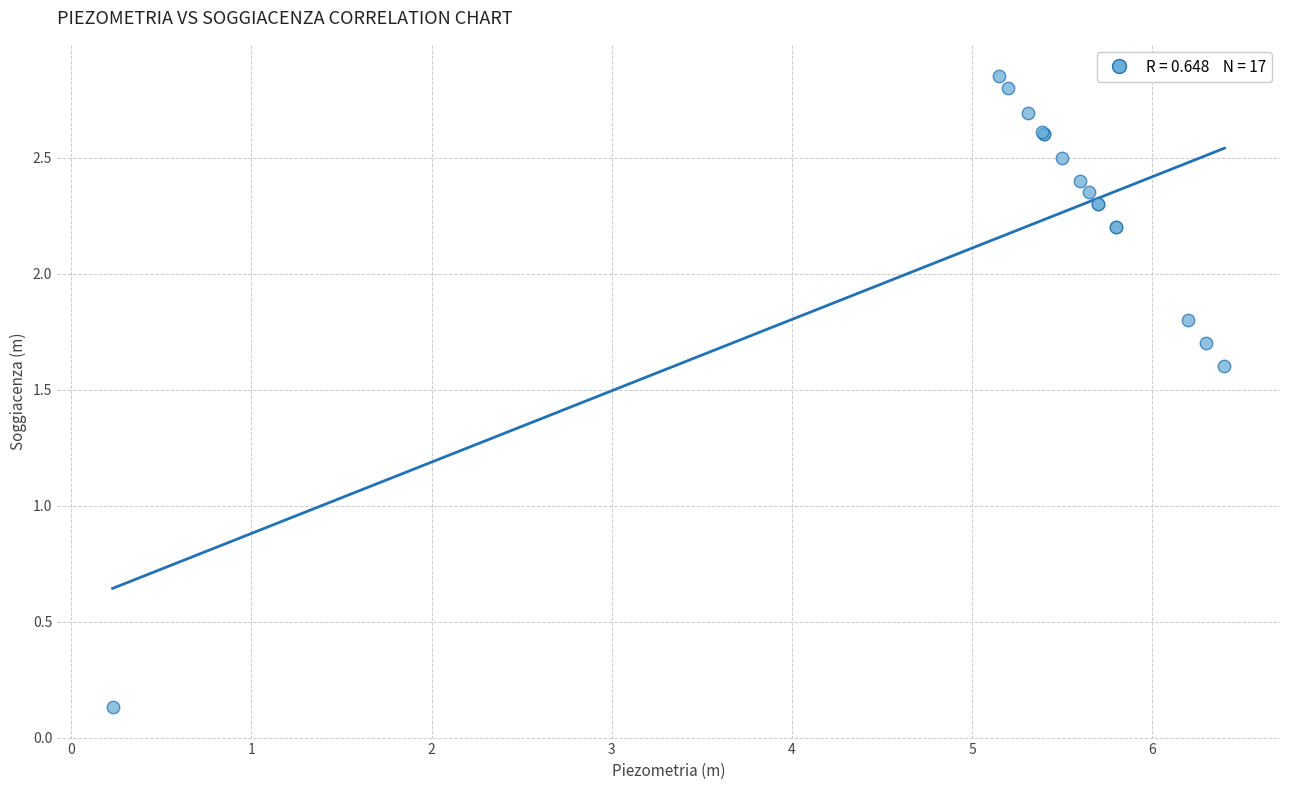

What Y value in the scatter plot is closest to 1?

1.6